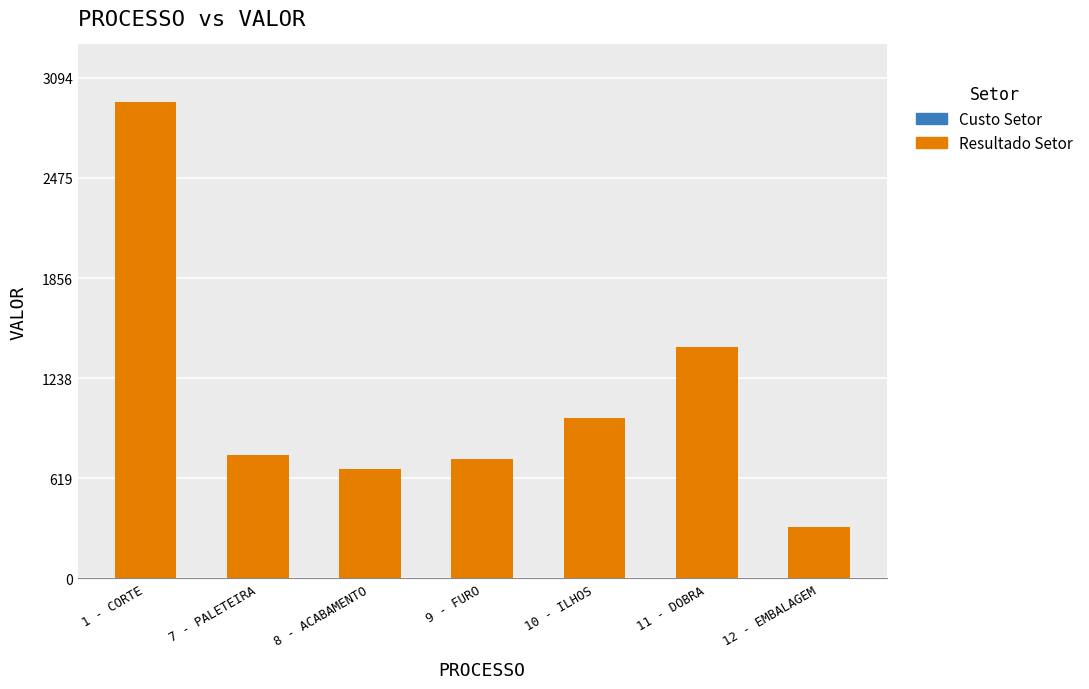

What is the ratio of the value at 9 - FURO to the value at 7 - PALETEIRA?

1.0